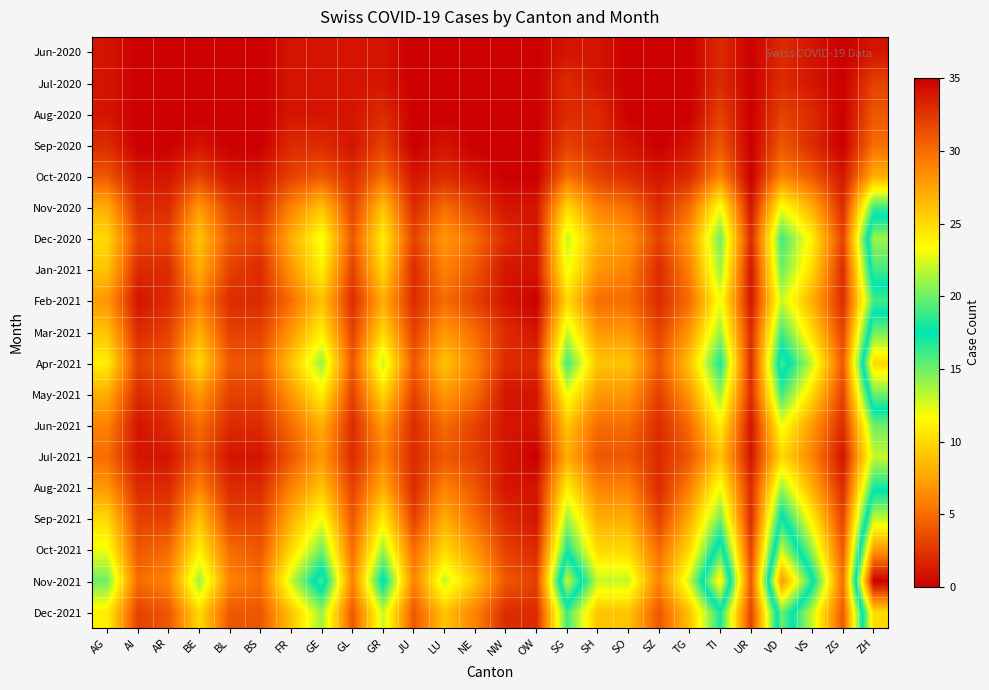

How many distinct data groups are displayed?

19